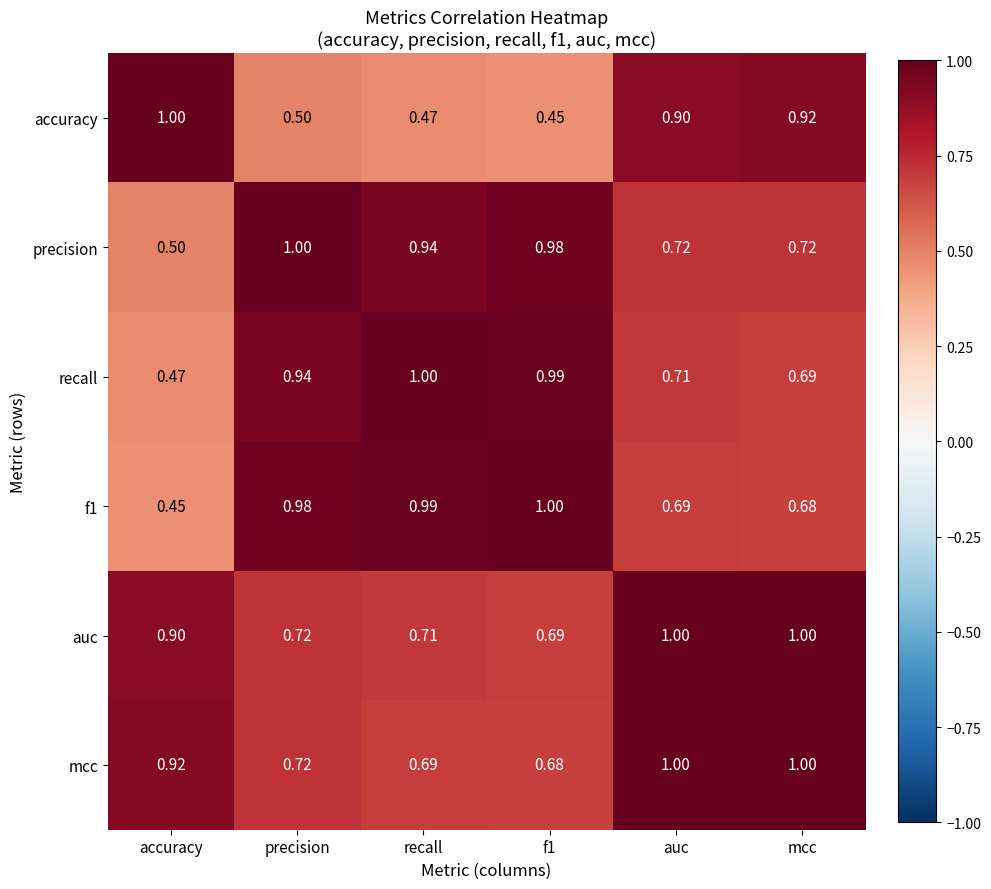

Which category has the lowest value in the f1 series?

accuracy